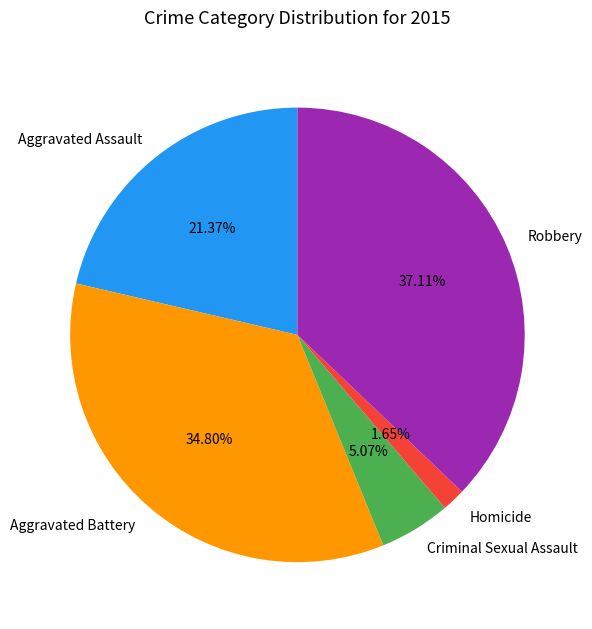

Rank the categories by value from highest to lowest.

Robbery, Aggravated Battery, Aggravated Assault, Criminal Sexual Assault, Homicide